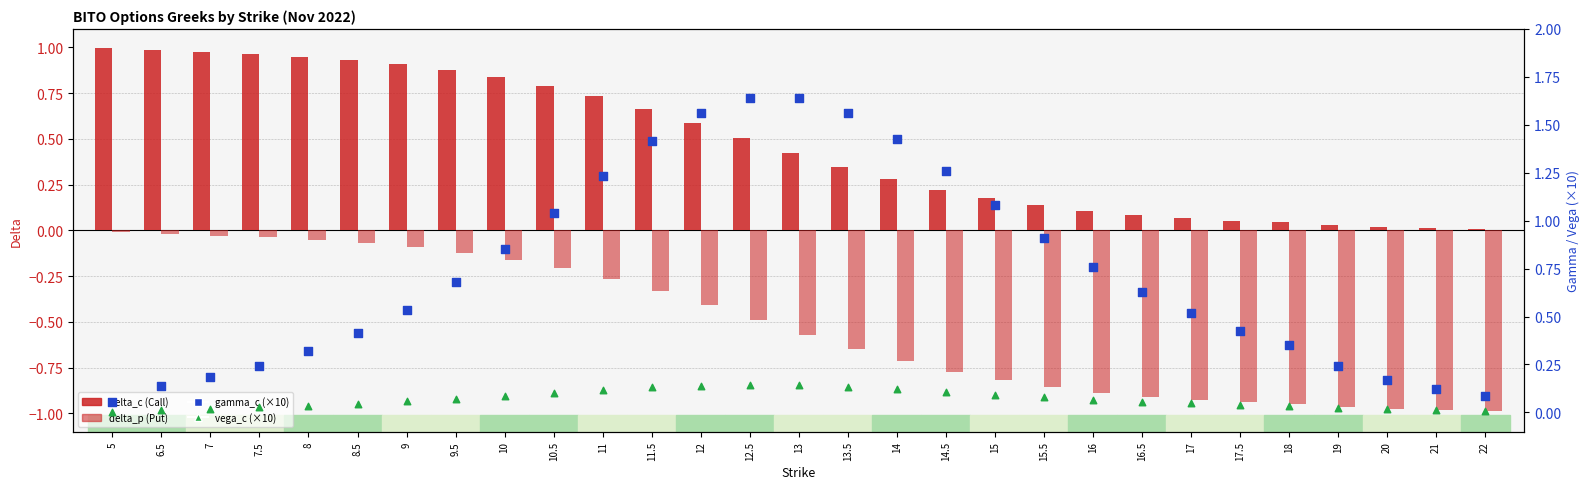

What are all the series names shown in the legend?

delta_c (Call), delta_p (Put), gamma_c (x10), vega_c (x10)